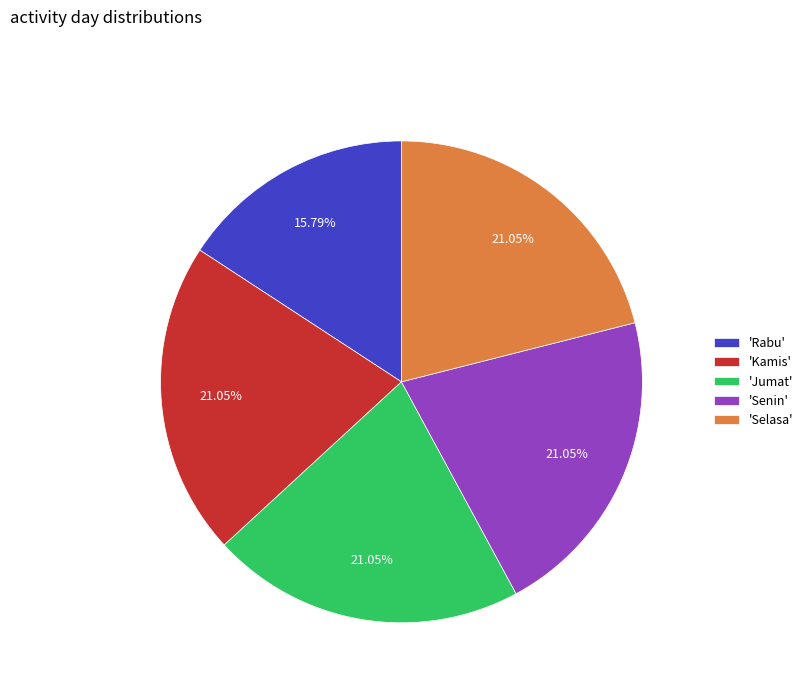

Approximately how many times larger is the value at 'Selasa' compared to 'Jumat'?

1.0